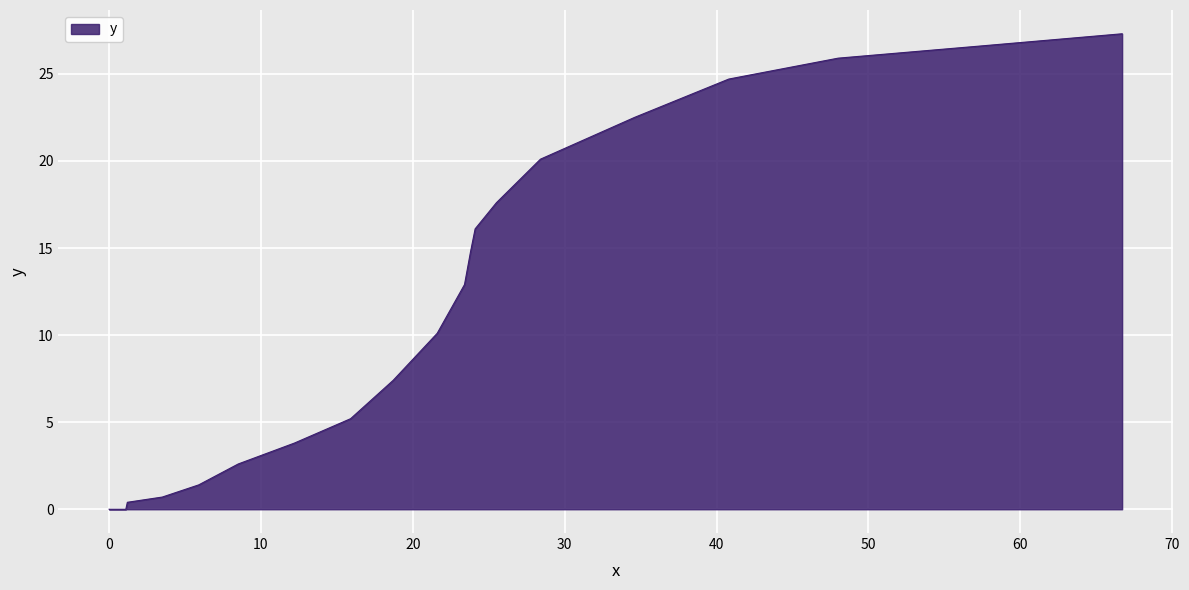

What is the difference between the maximum and minimum values?

27.3